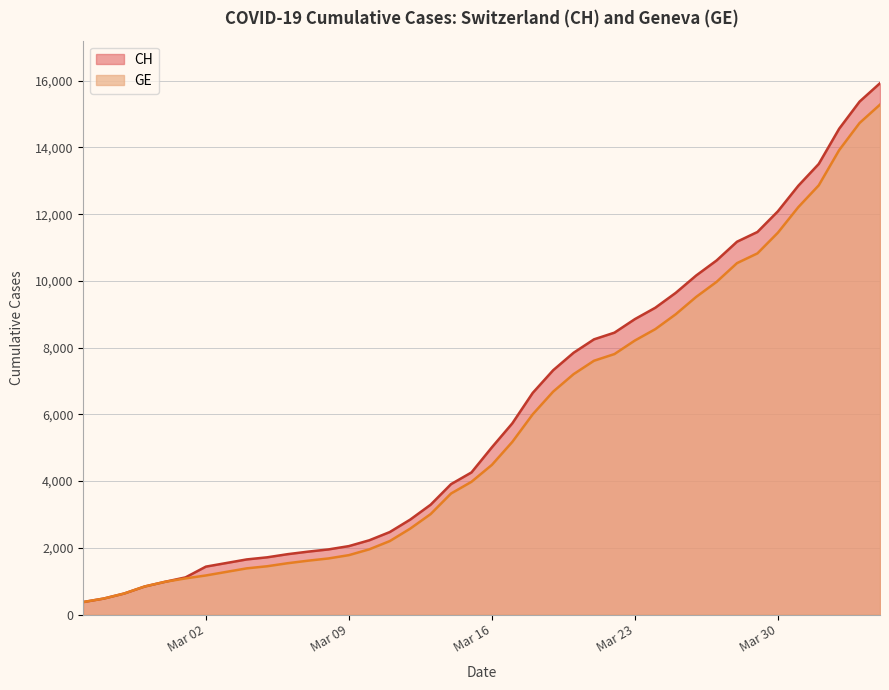

At which category does the chart reach its peak across all series?

2020-04-04